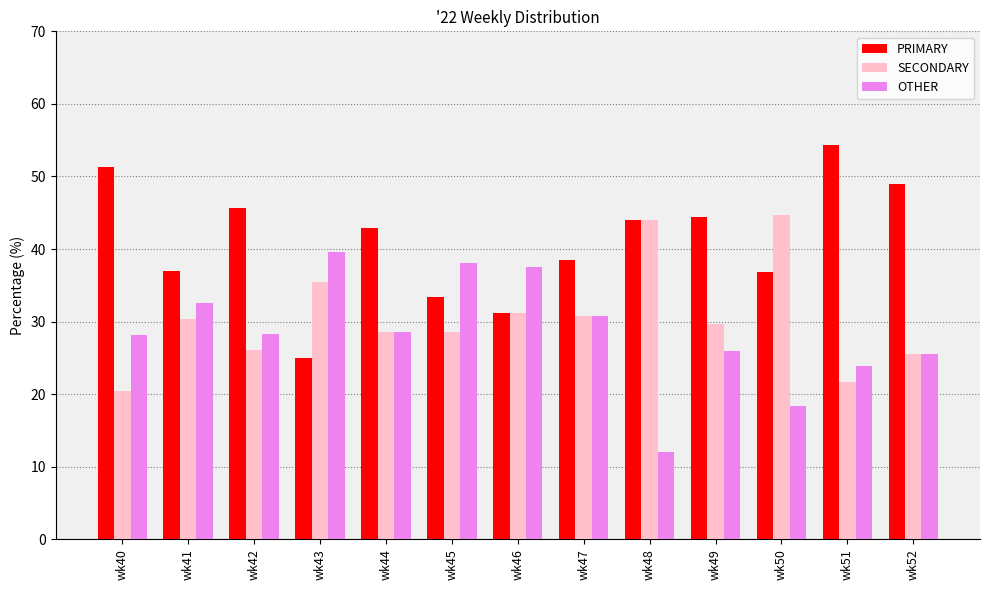

What is the average value of the OTHER series?

28.4